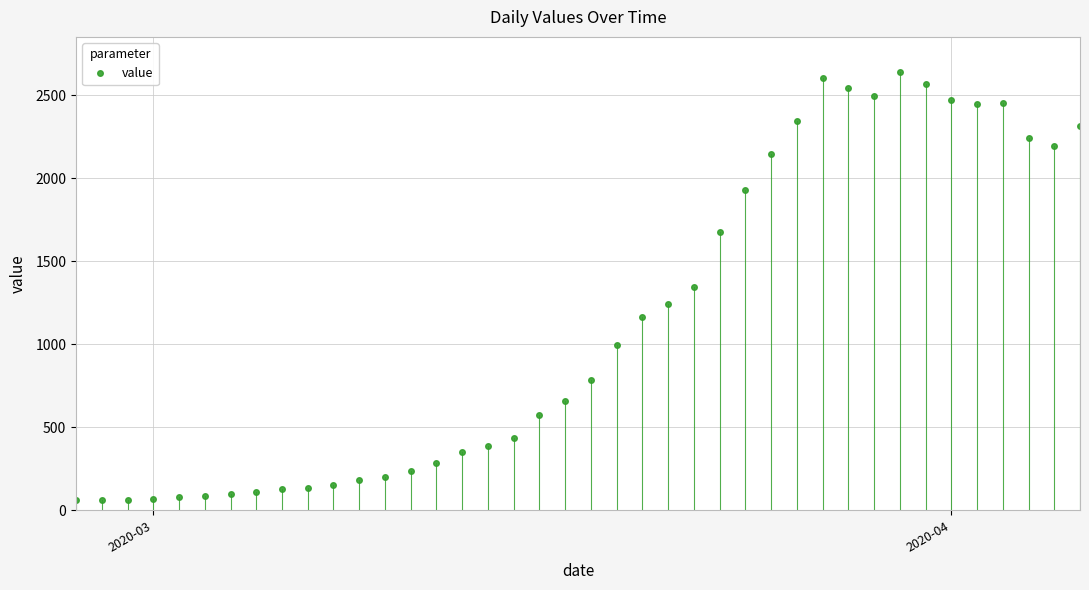

How many lines are shown in the chart?

1